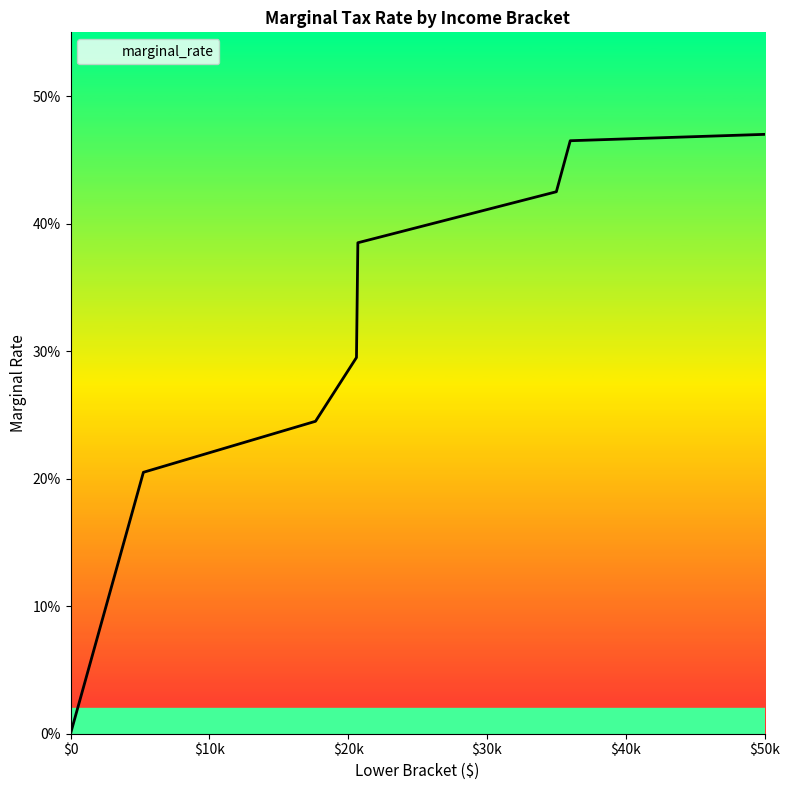

What is the value of the 2nd point from the left?

0.2